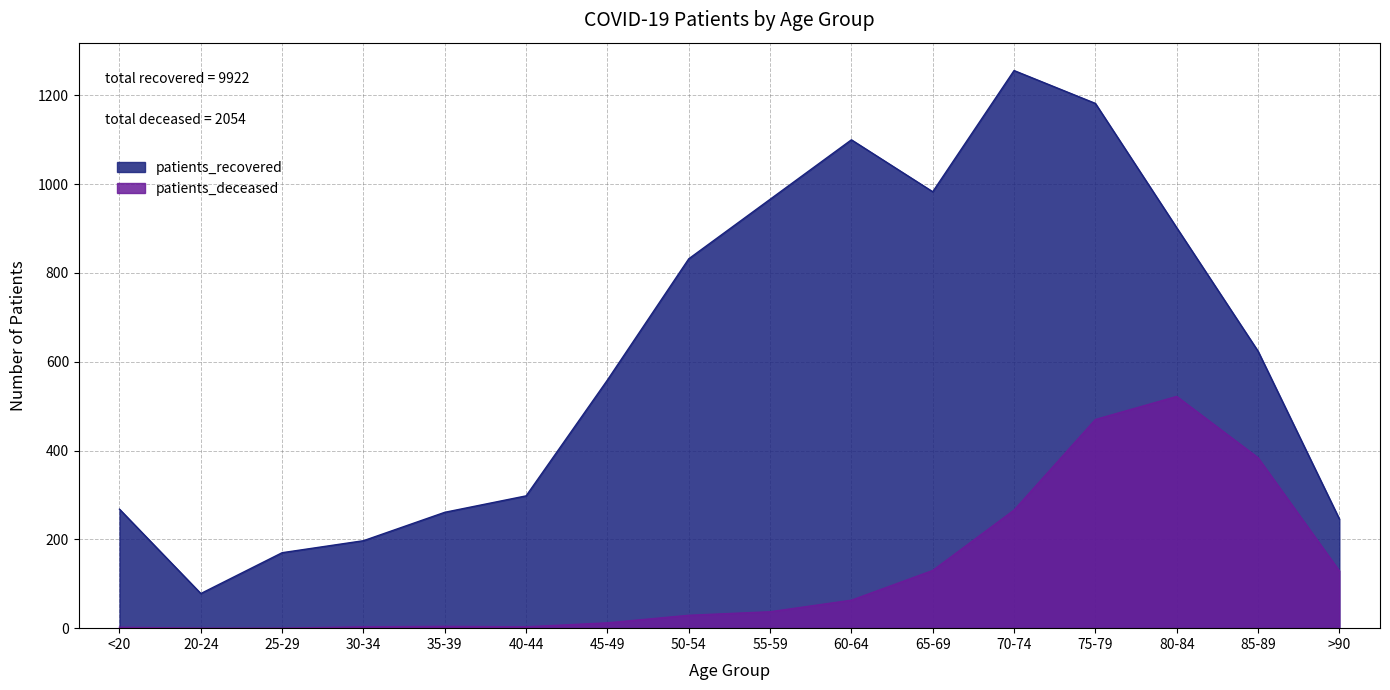

True or false: patients_recovered and patients_deceased intersect in this chart.

False